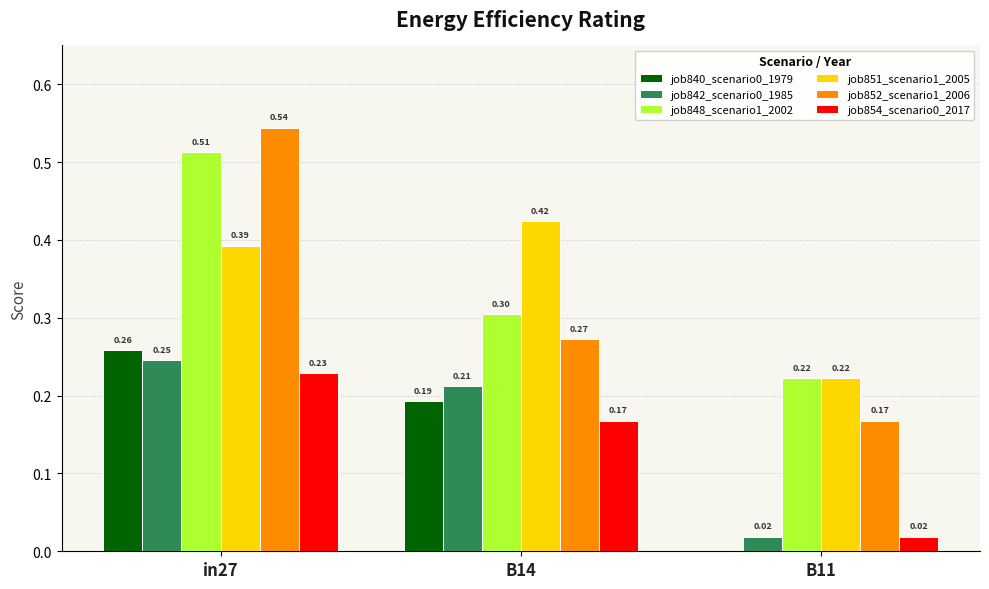

What is the sum of all job852_scenario1_2006 values?

1.0